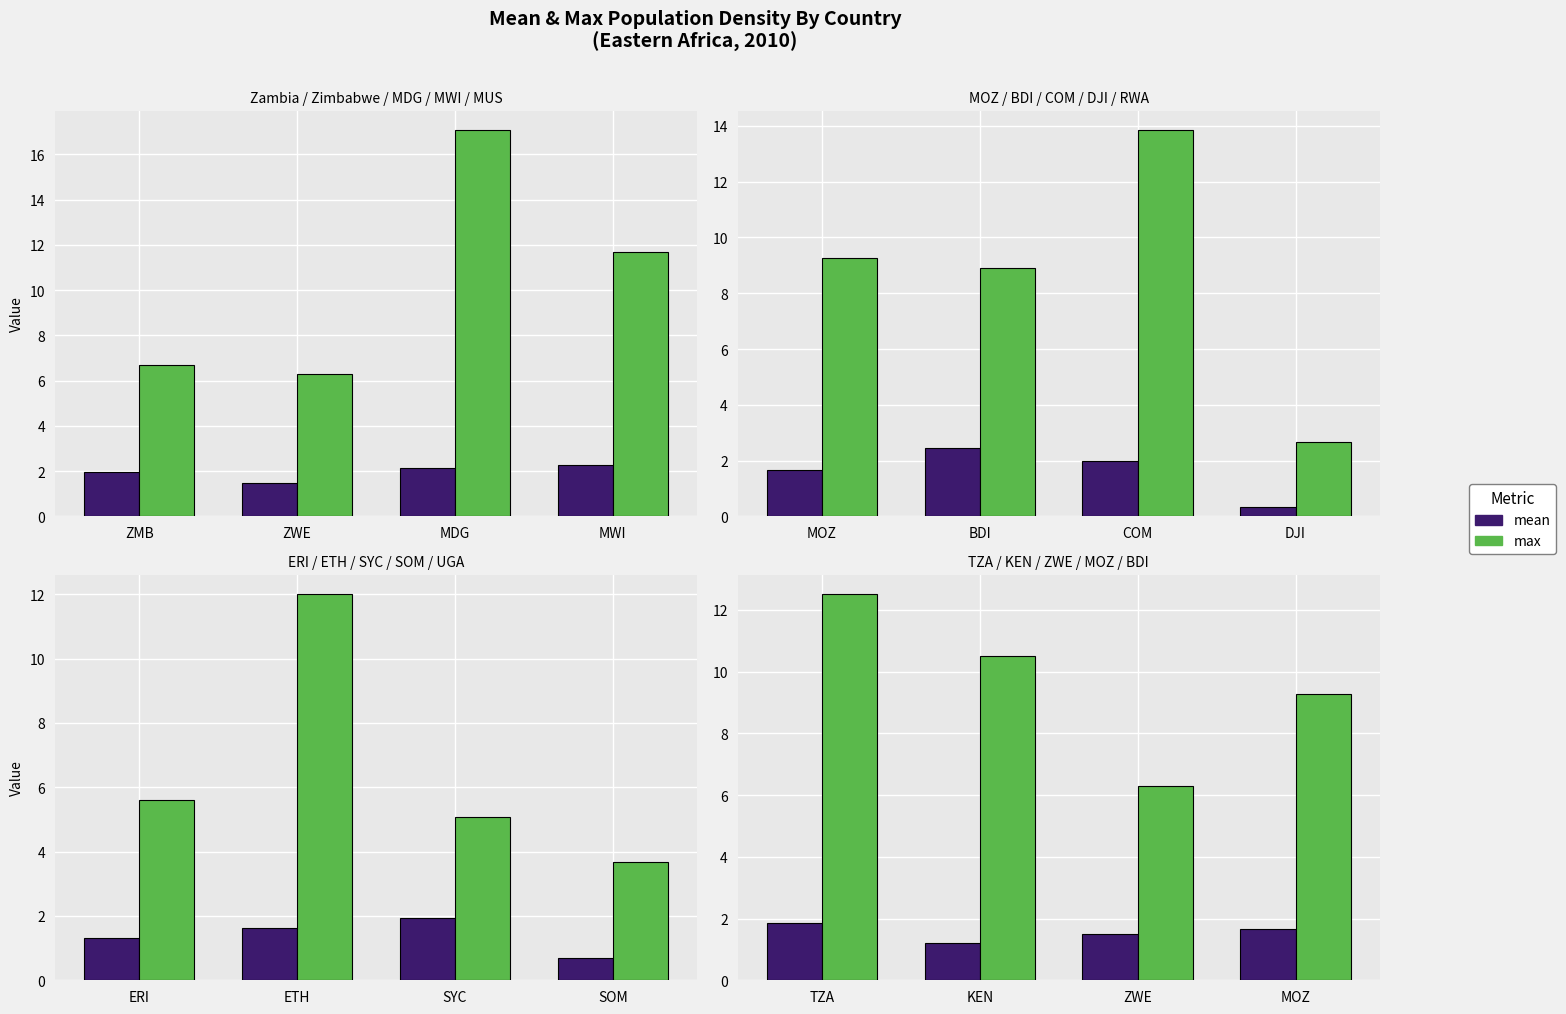

The mean series shows 0.8 at ZWE. True or false?

False